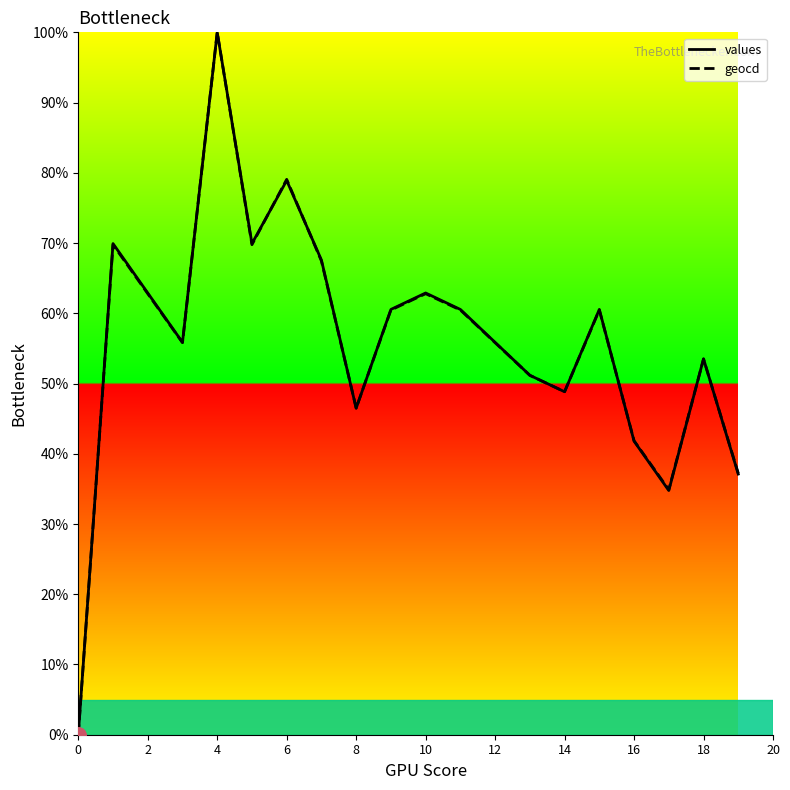

At which category is the sum across all series the highest?

4